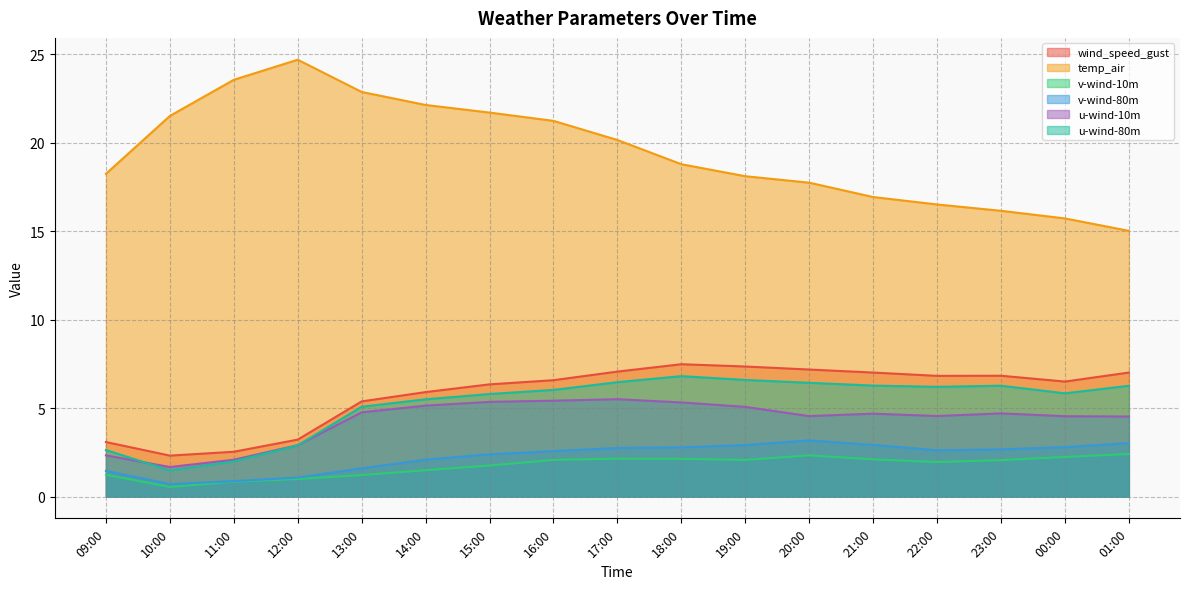

Which category has the highest value in the temp_air series?

12:00